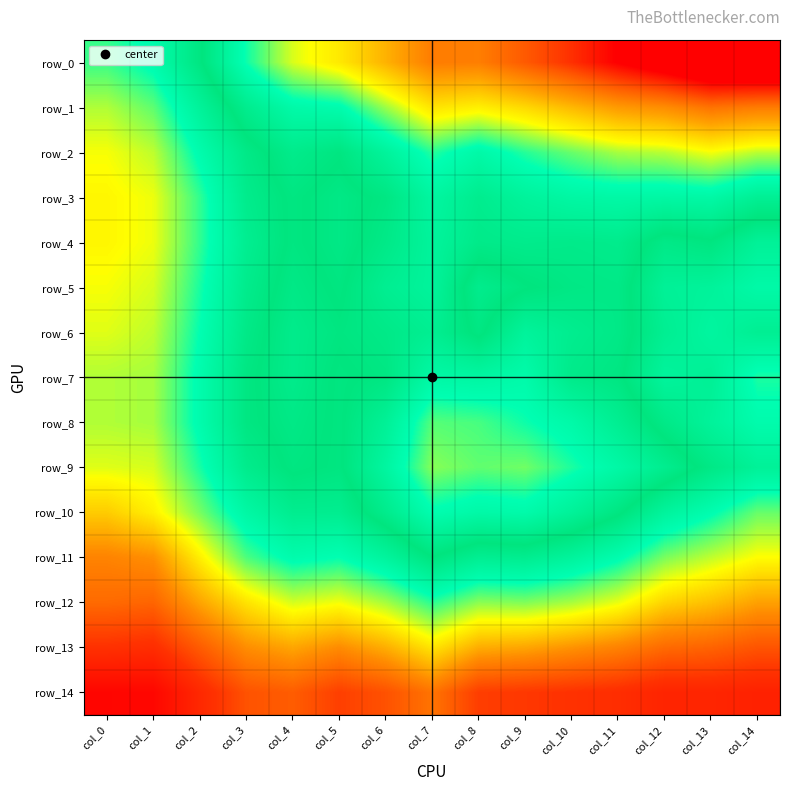

Which series has the largest range (max minus min)?

row_0